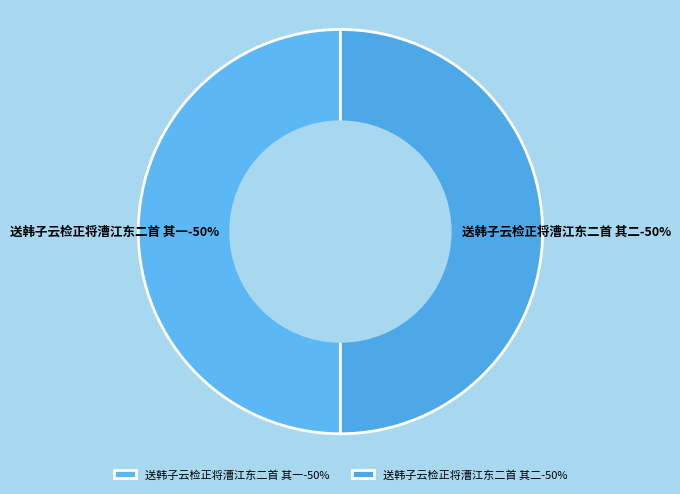

Between 送韩子云检正将漕江东二首 其一 and 送韩子云检正将漕江东二首 其二, which is larger?

送韩子云检正将漕江东二首 其一